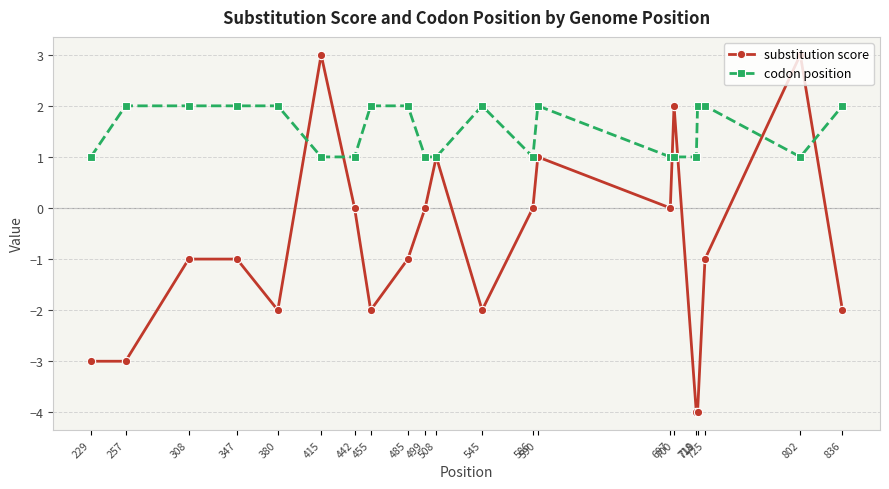

List the series in order of their overall mean, highest first.

codon position, substitution score